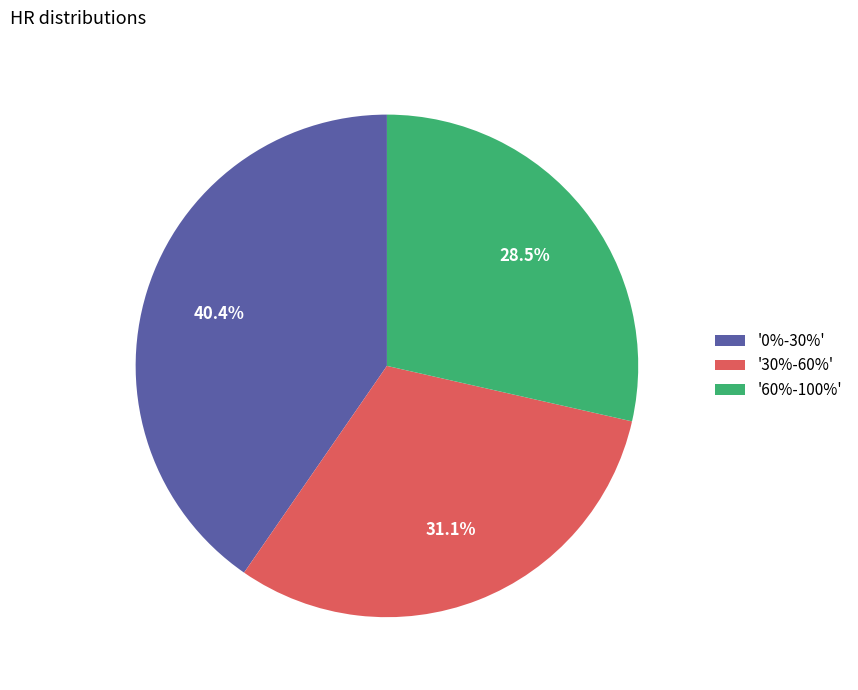

Count the number of slices in the pie.

3